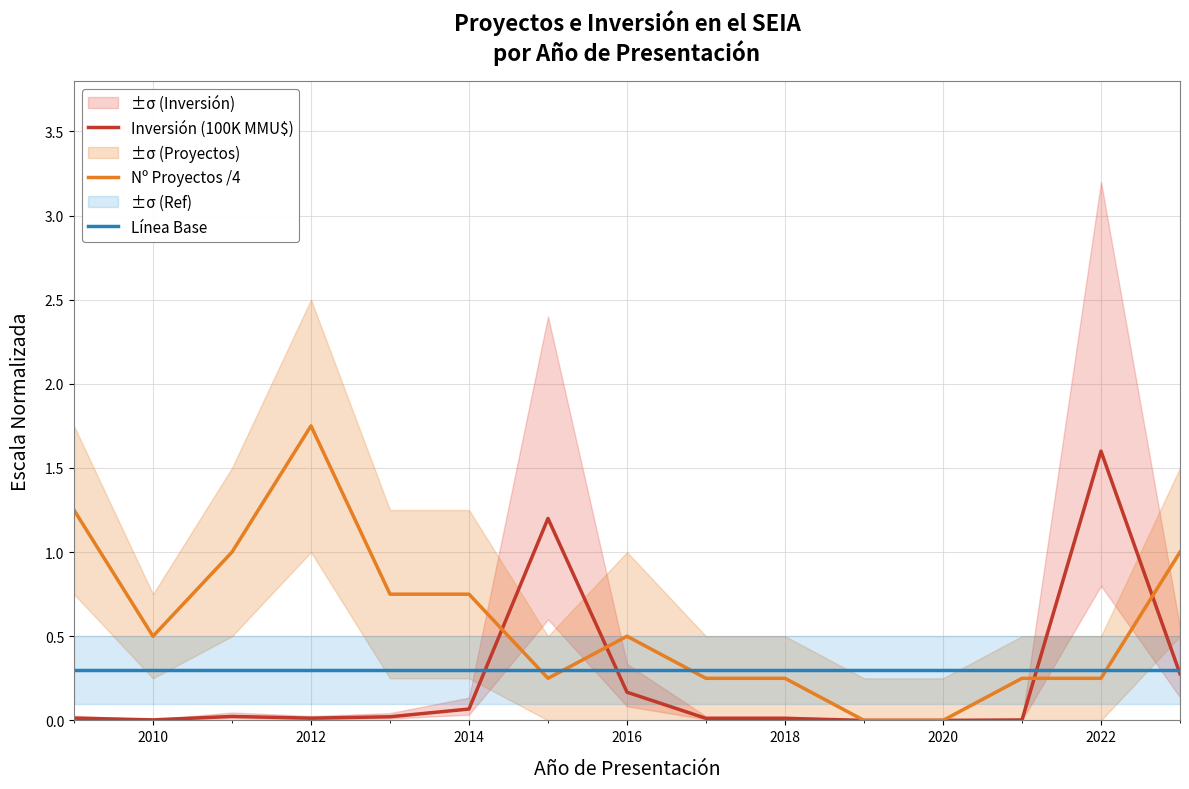

At which label does Inversión (100K MMU$) reach its peak?

2022